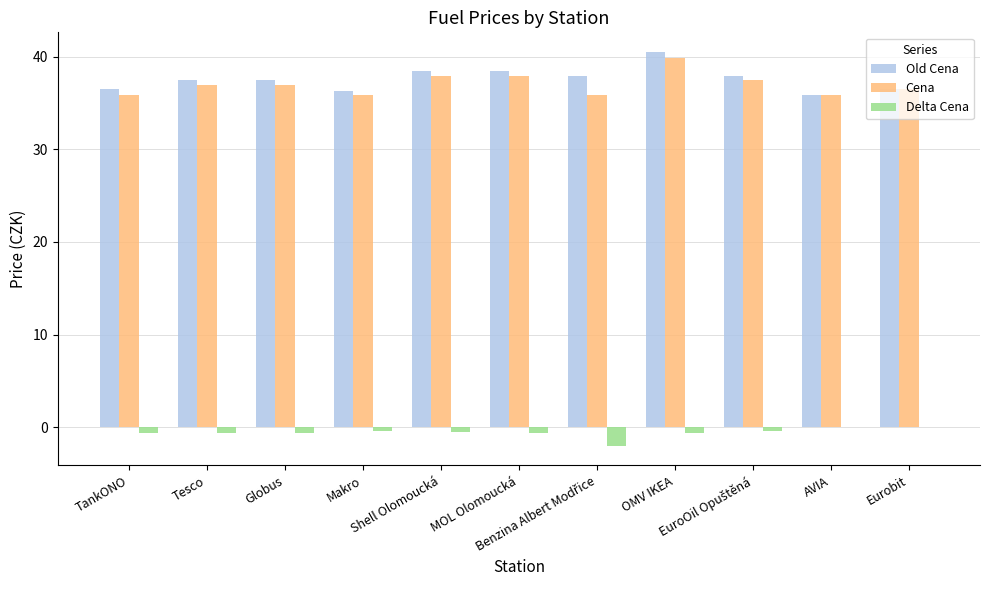

Read the Cena value at TankONO.

35.9